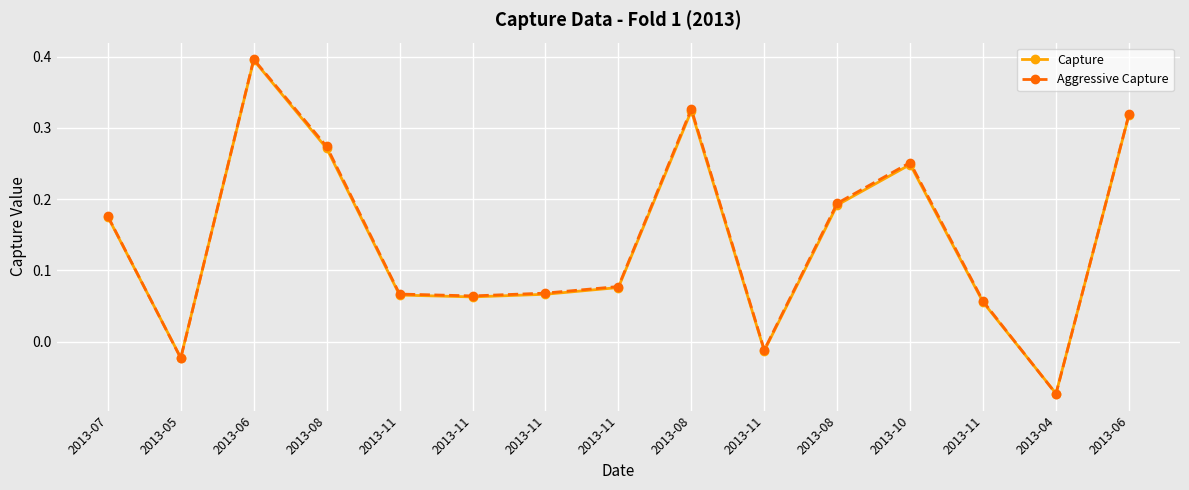

True or false: Aggressive Capture has more than 1 interior local peaks.

True